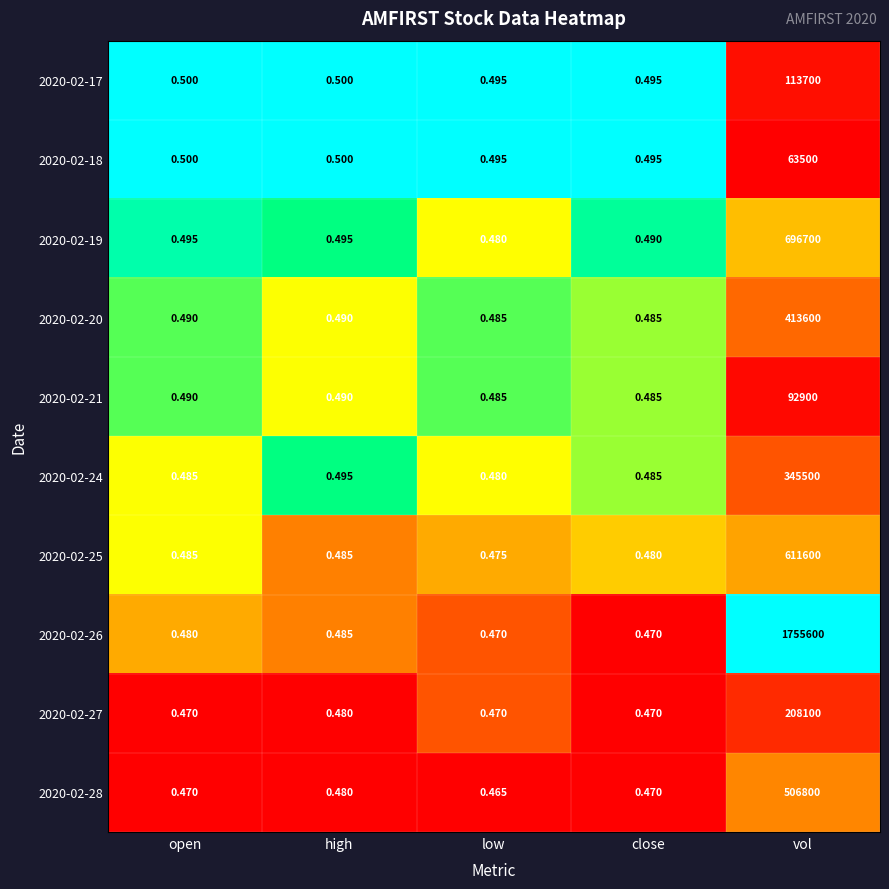

Which label corresponds to the smallest value in the chart?

low